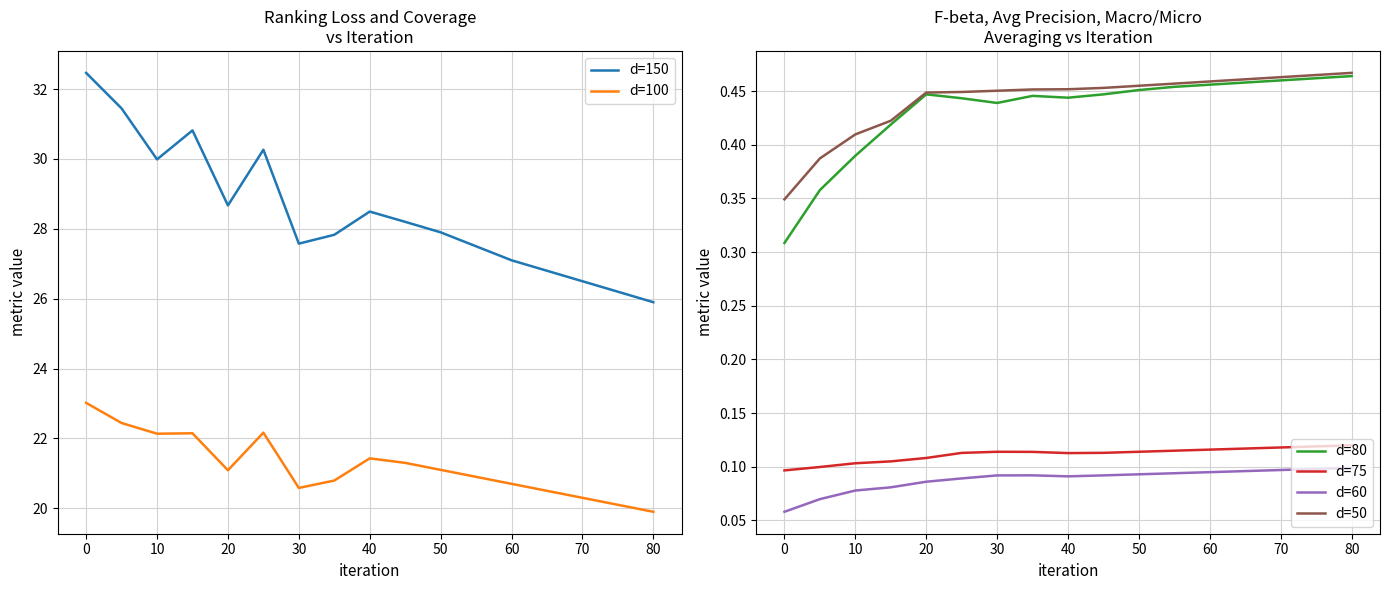

True or false: d=100 and d=150 intersect in this chart.

False